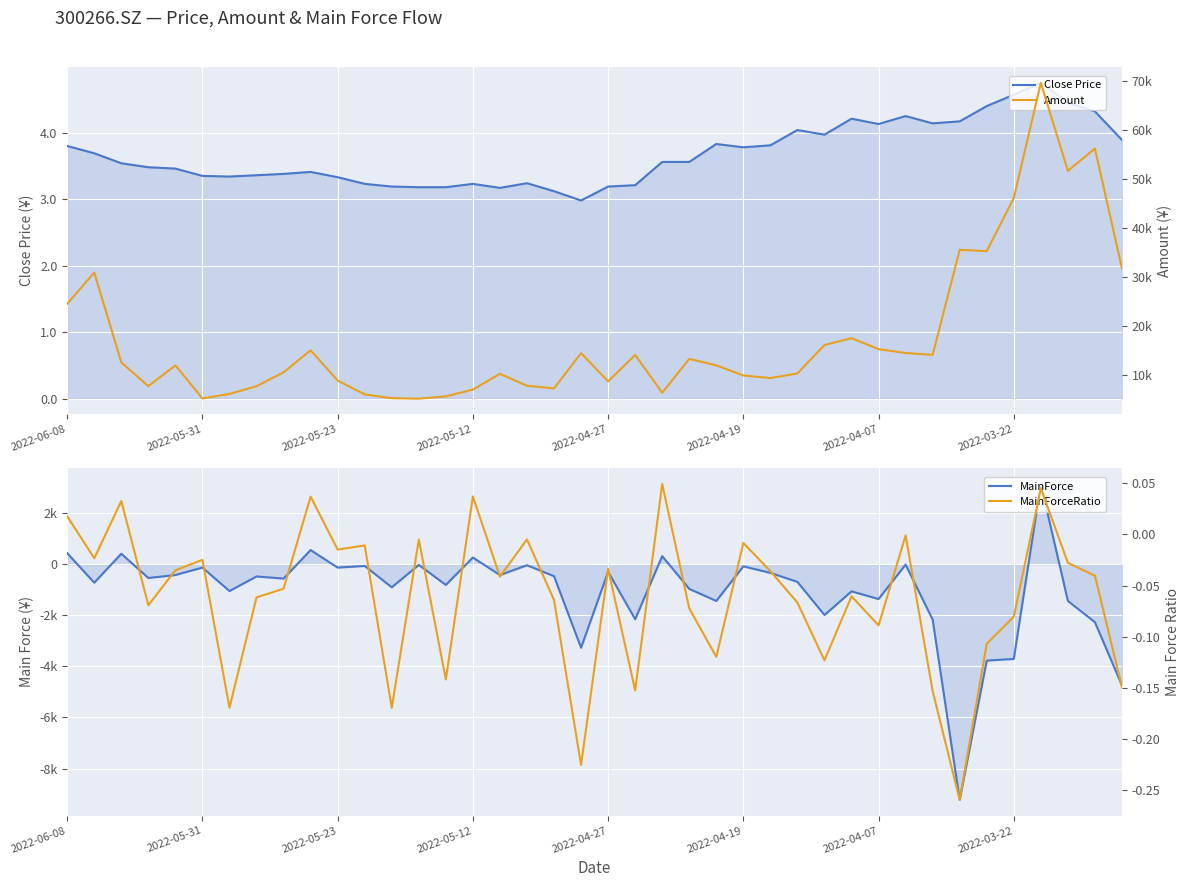

What is the total value across all series at 2022-04-07?

13963.2